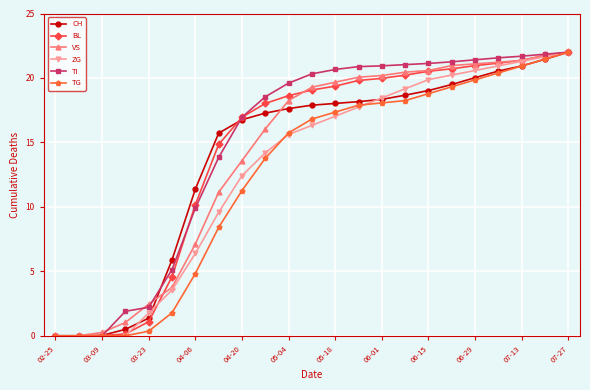

What is the value of the TI point at the 20th from the left?

21.6